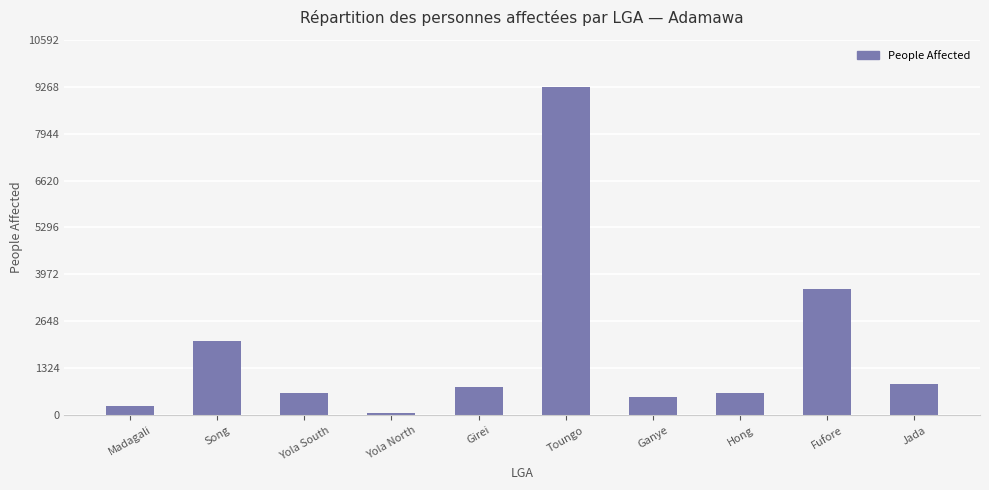

What is the change in value from Yola South to Girei?

+180